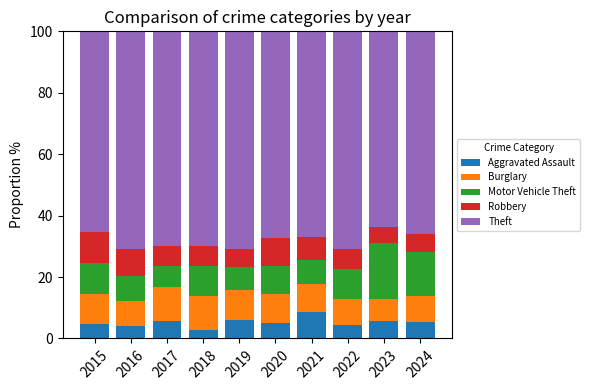

How many categories are shown in the chart?

10